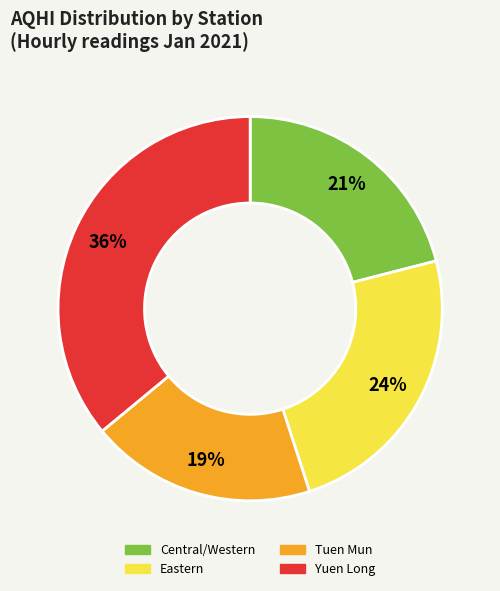

To the nearest percent, what is the difference between the largest and smallest slice percentages?

17%